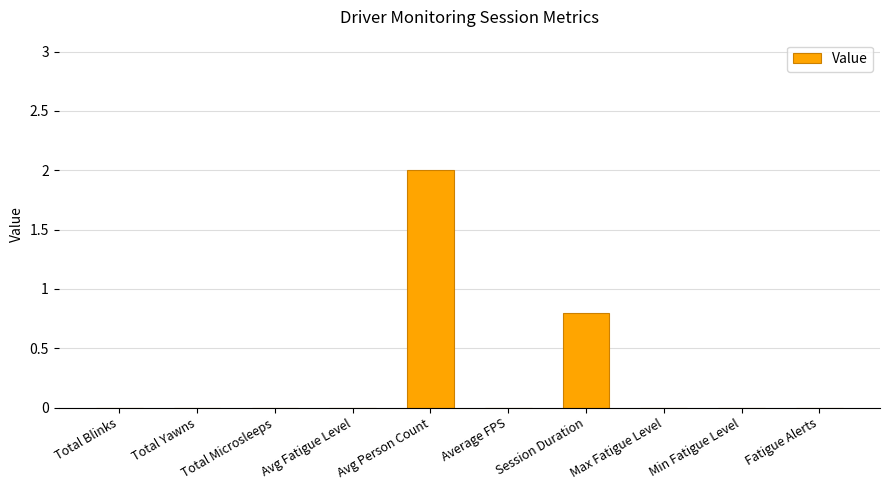

How many series are shown in this chart?

1